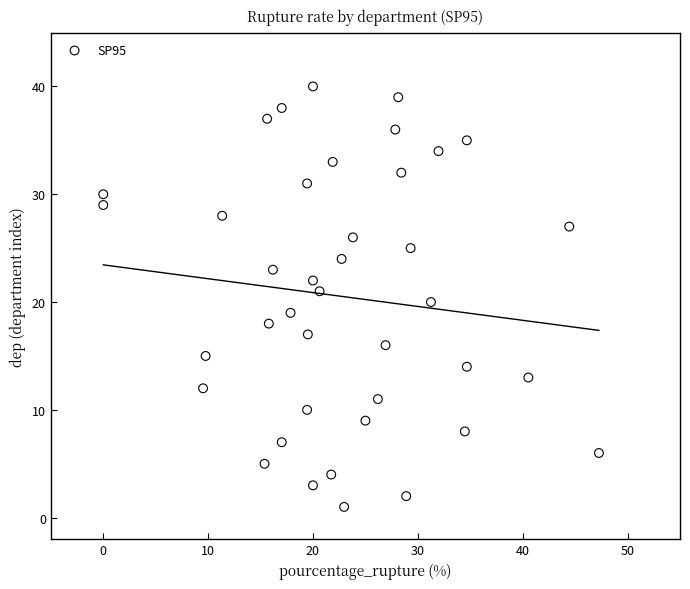

What is the range of Y values (max minus min)?

39